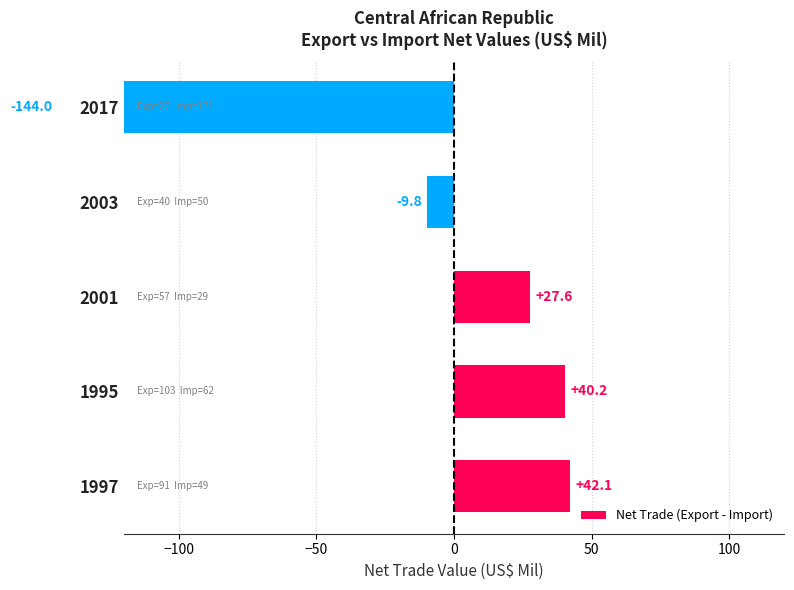

How many data points are less than 27?

2